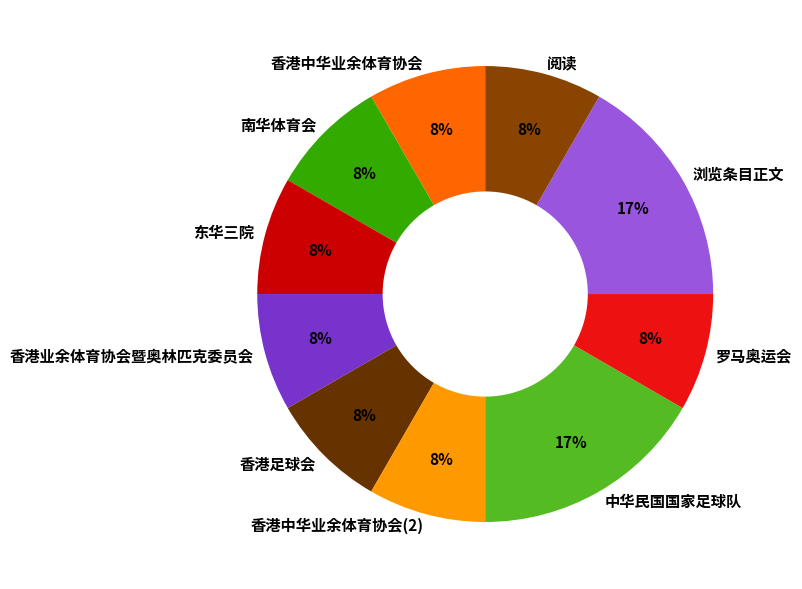

Does any single category account for the majority?

No